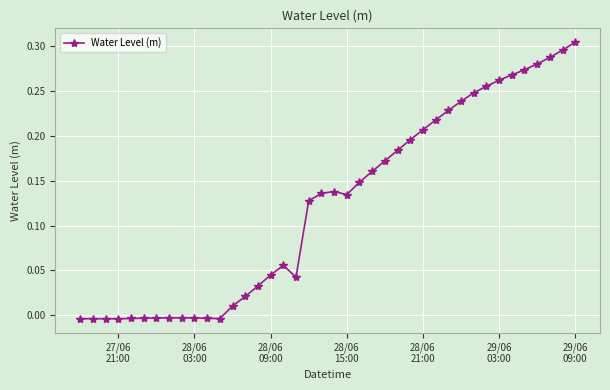

Does the chart display data point markers on the line(s)?

Yes